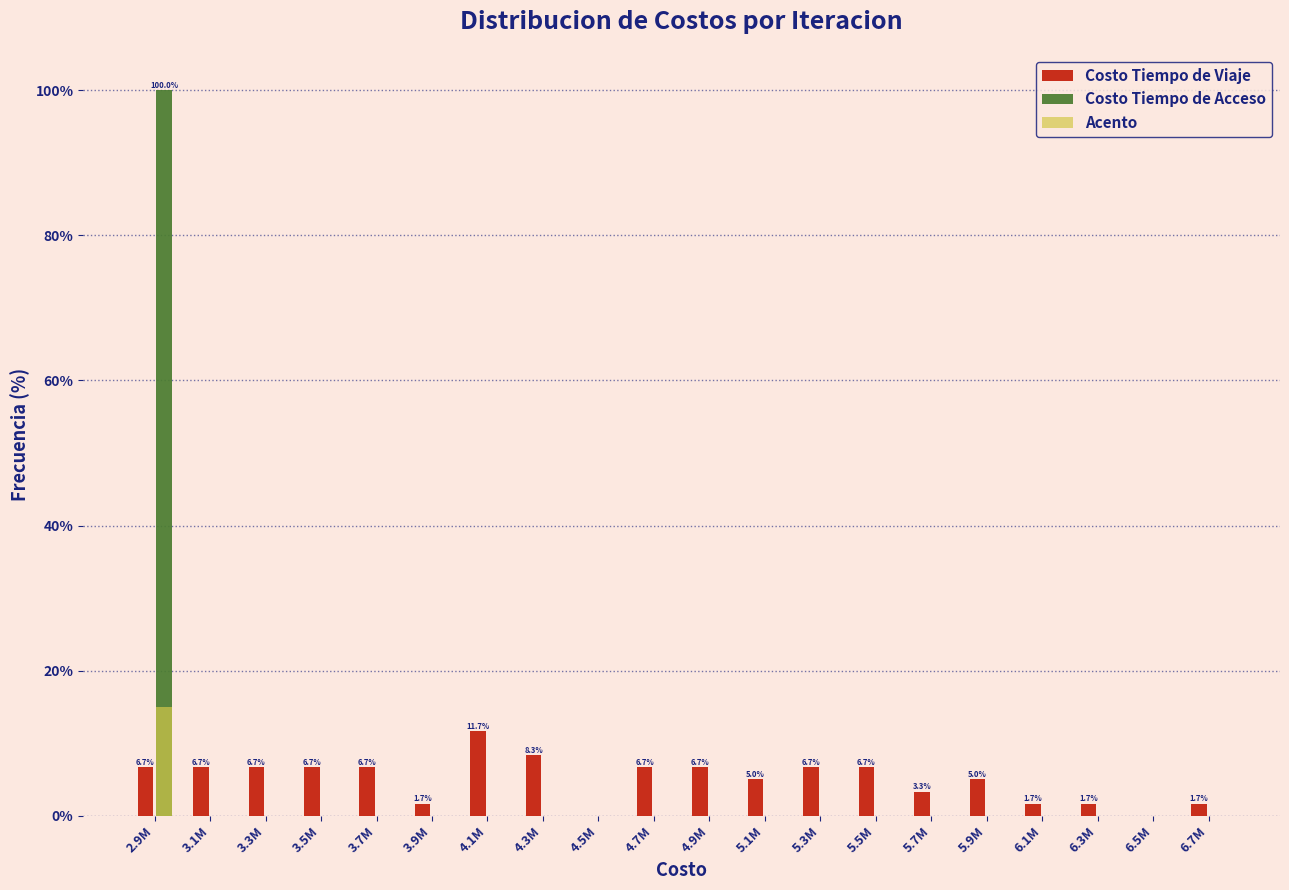

What is the sum of all Costo Tiempo de Viaje values?

100.0